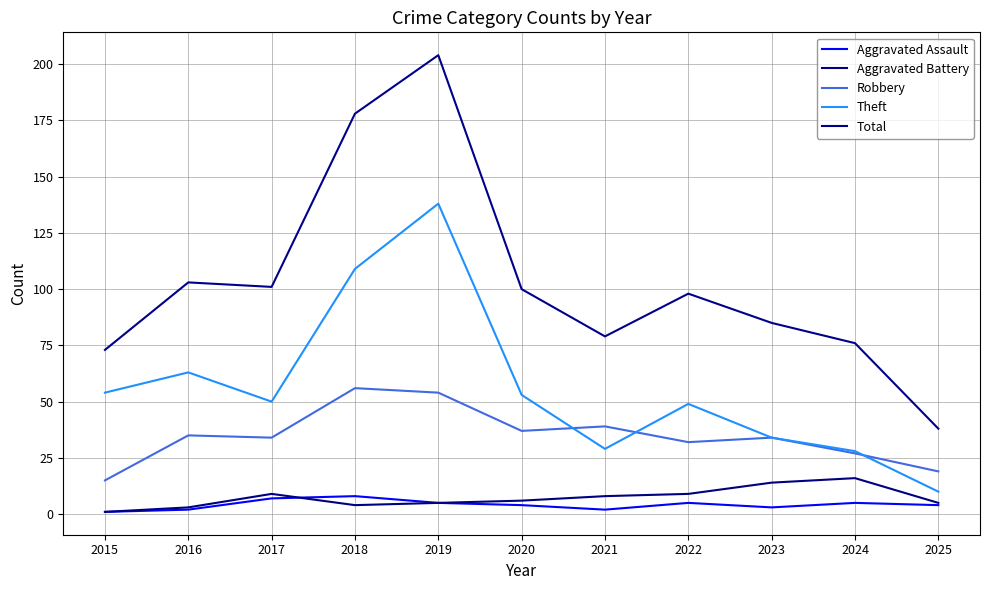

True or false: Aggravated Assault and Theft cross at least once.

False